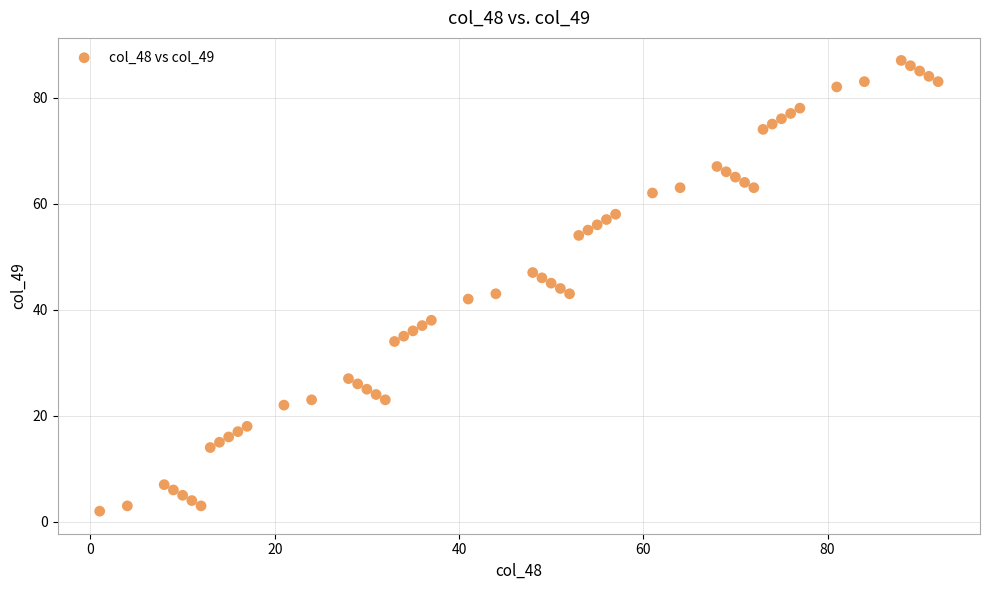

What is the range of X values (max minus min)?

91.0